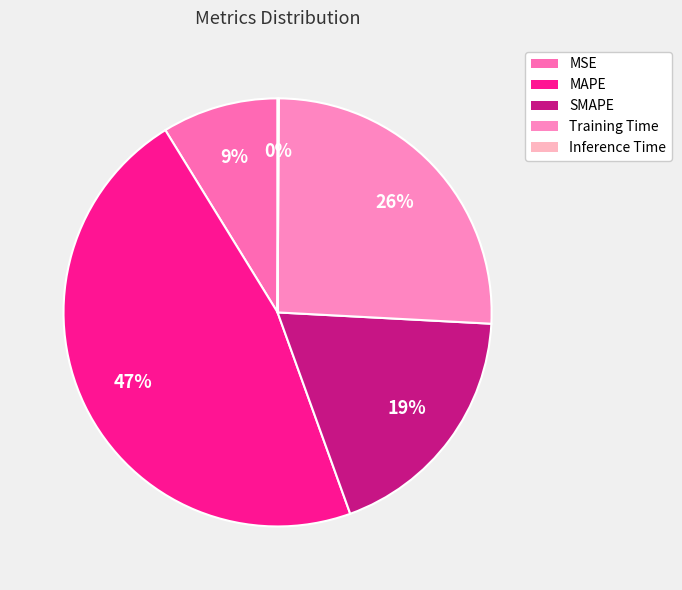

To the nearest percent, what is the difference between the Training Time and Inference Time slice percentages?

26%